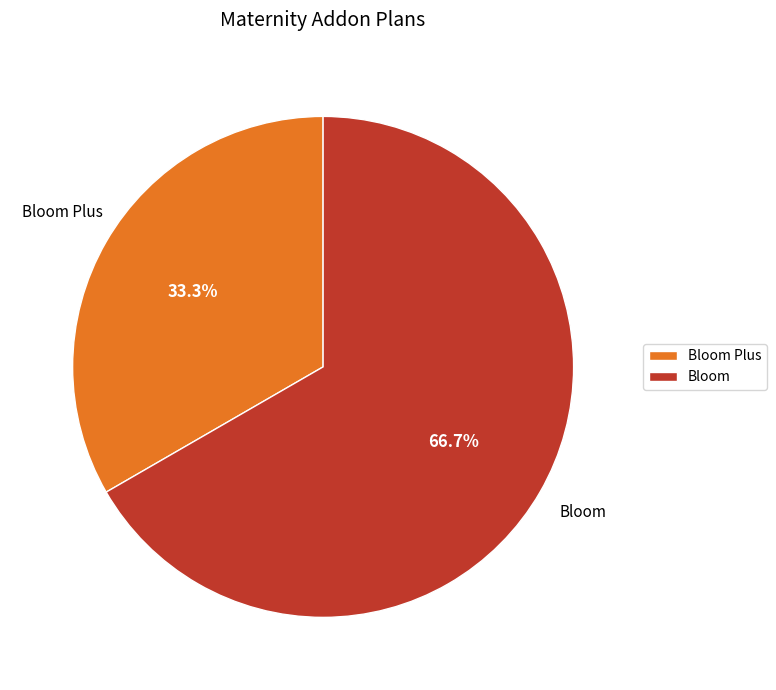

To the nearest percent, what portion does Bloom Plus represent?

33%